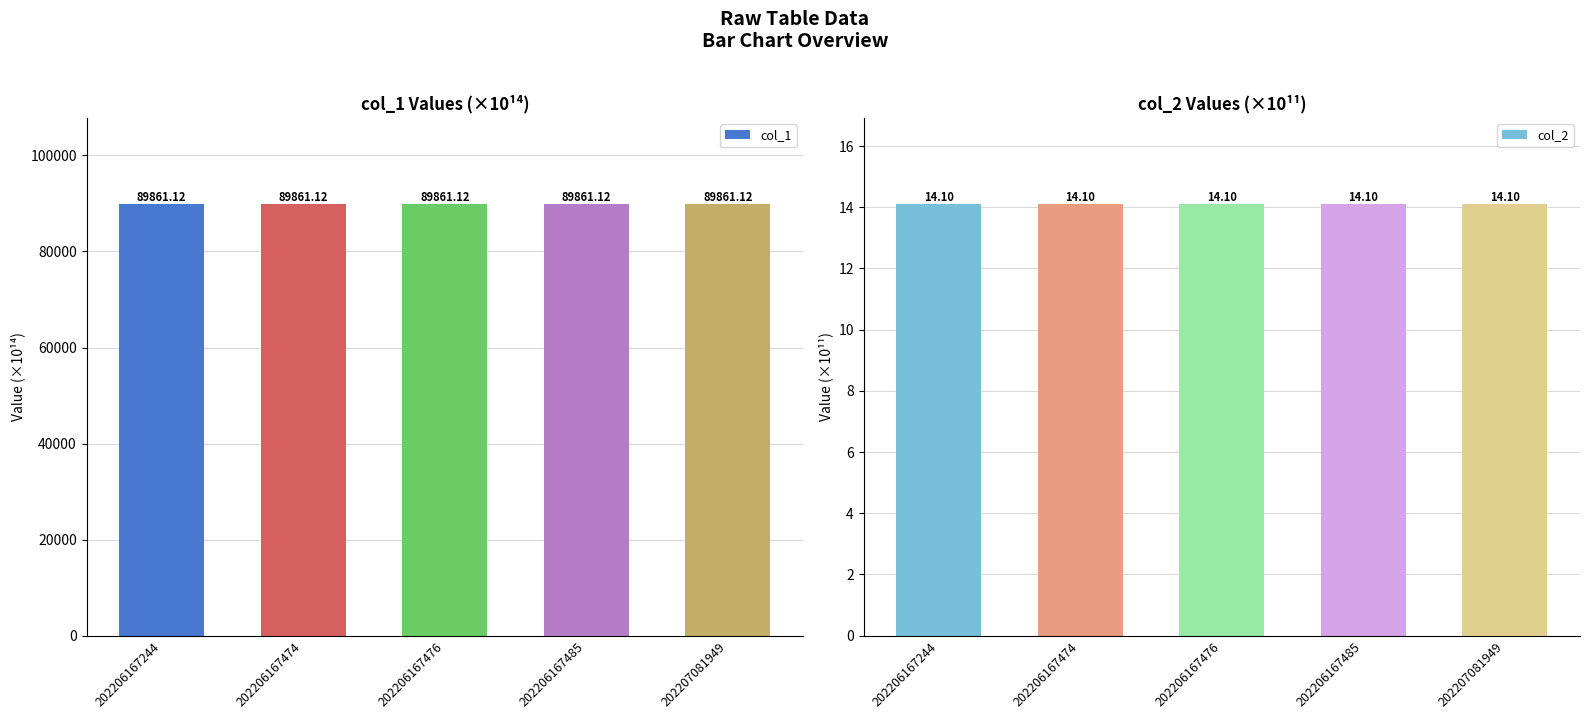

Which series changed the most between 202206167244 and 202206167485?

col_2